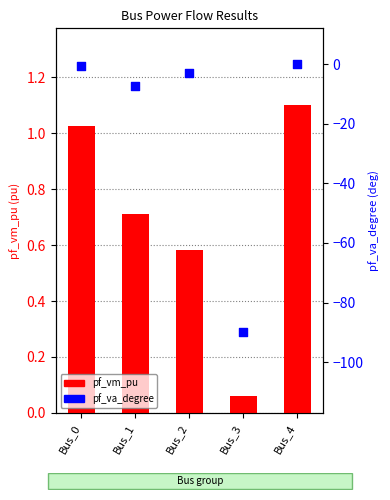

Which series has the widest spread of Y values?

pf_va_degree